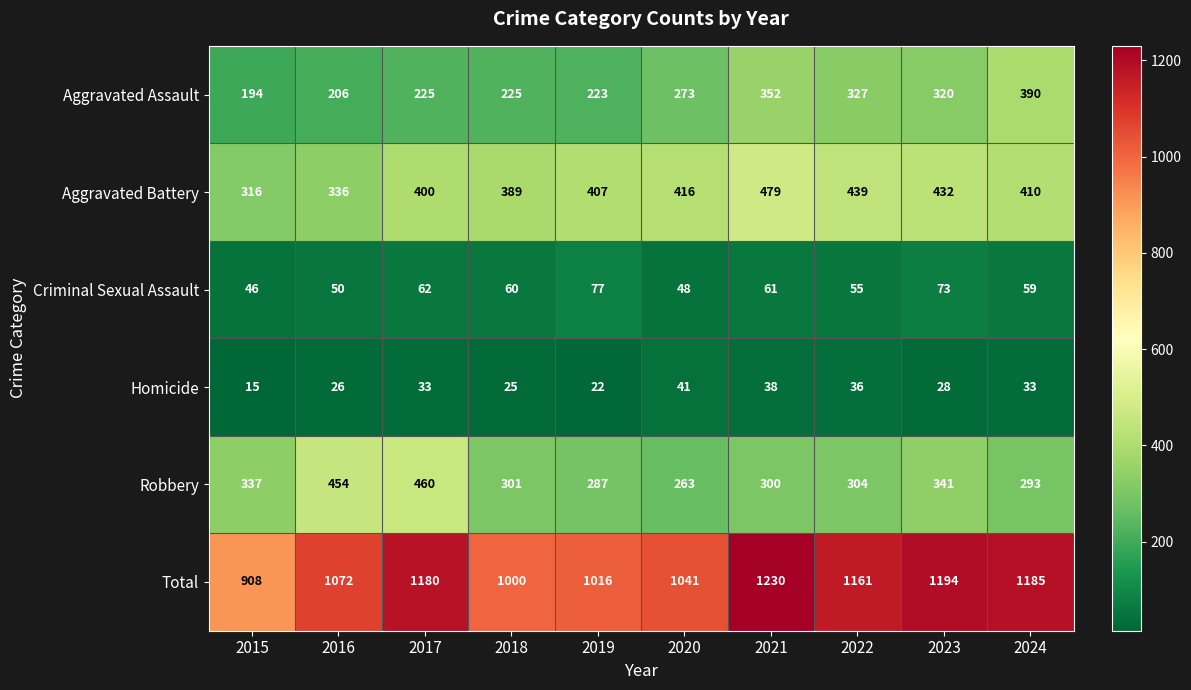

At how many categories does at least one series exceed 247?

10